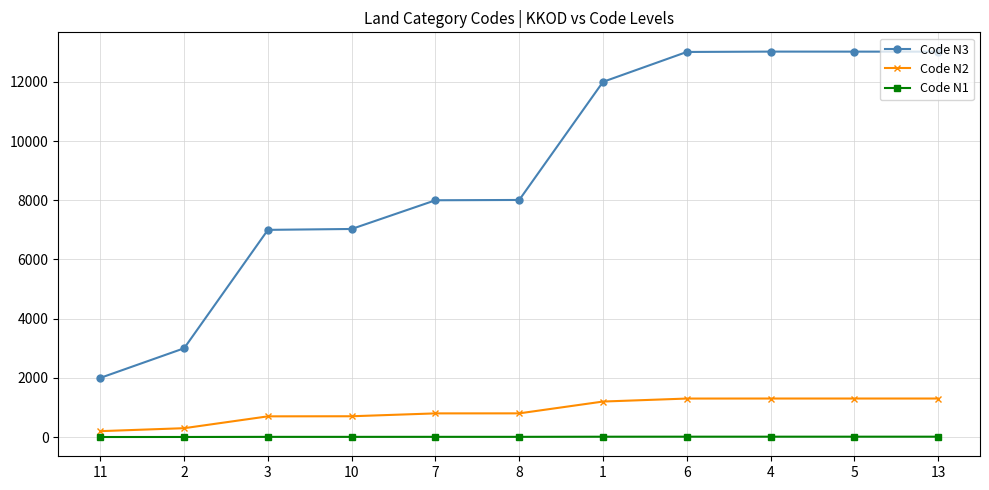

True or false: Code N2 and Code N1 cross at least once.

False